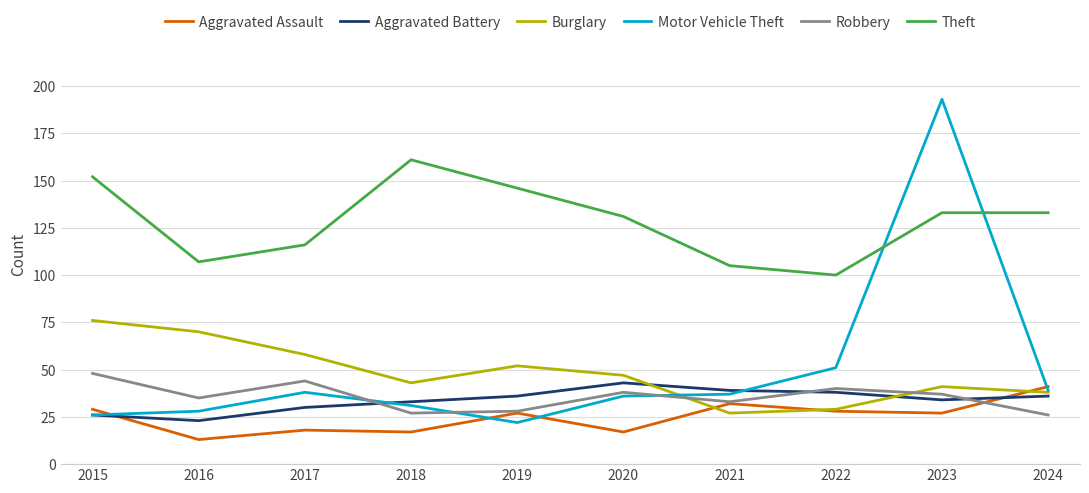

How many times do Burglary and Robbery cross each other?

2